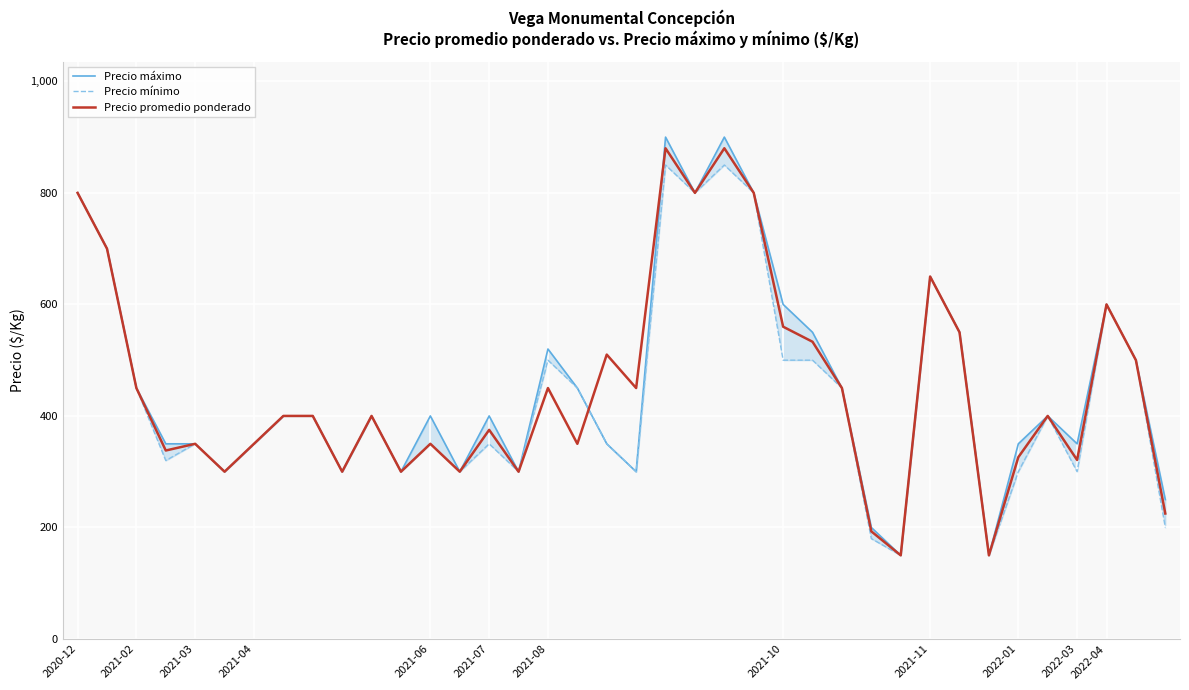

Count the number of data series in this chart.

3